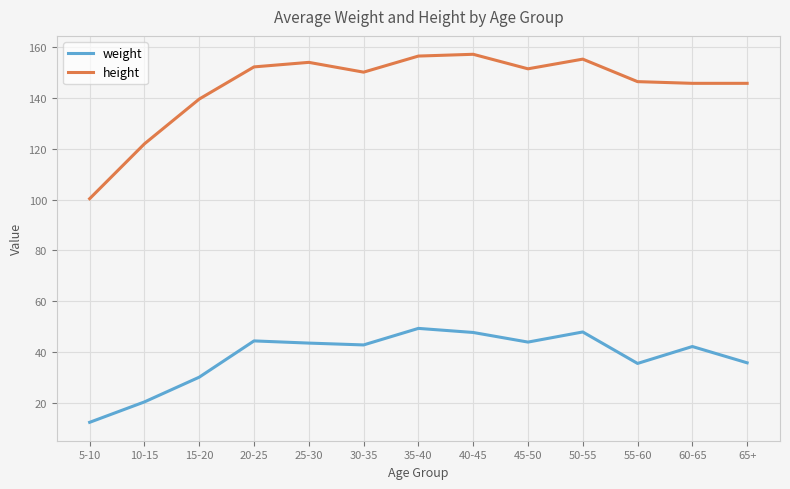

Does the chart display data point markers on the line(s)?

No